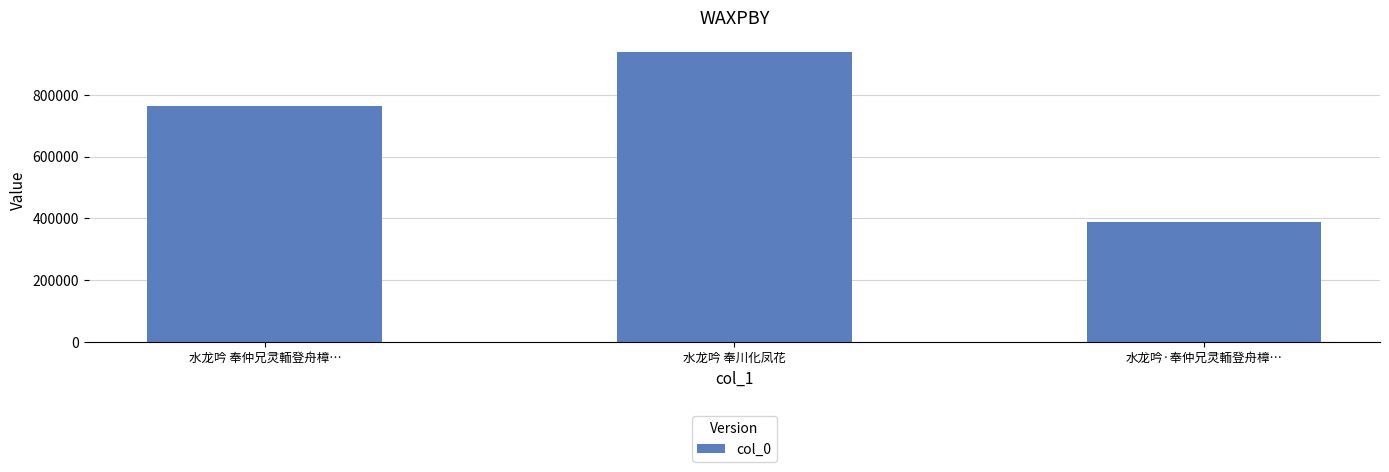

Rank the categories by value from highest to lowest.

水龙吟 奉川化凤花, 水龙吟 奉仲兄灵輀登舟樟…, 水龙吟·奉仲兄灵輀登舟樟…